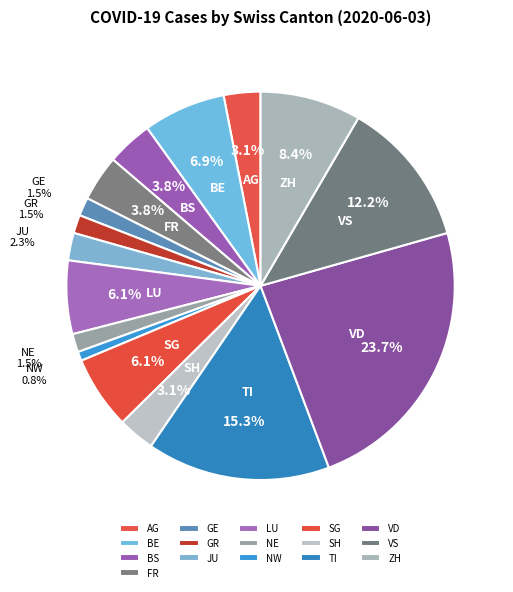

To the nearest percent, what portion does BE represent?

7%